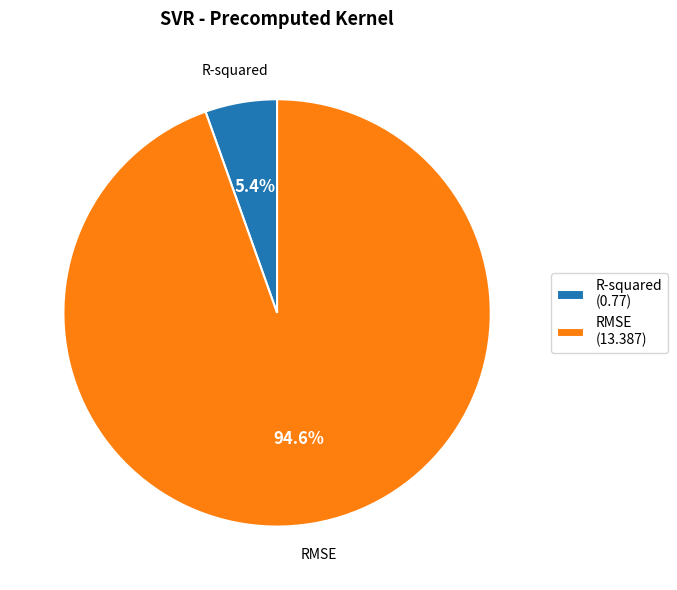

How many segments does this pie chart have?

2